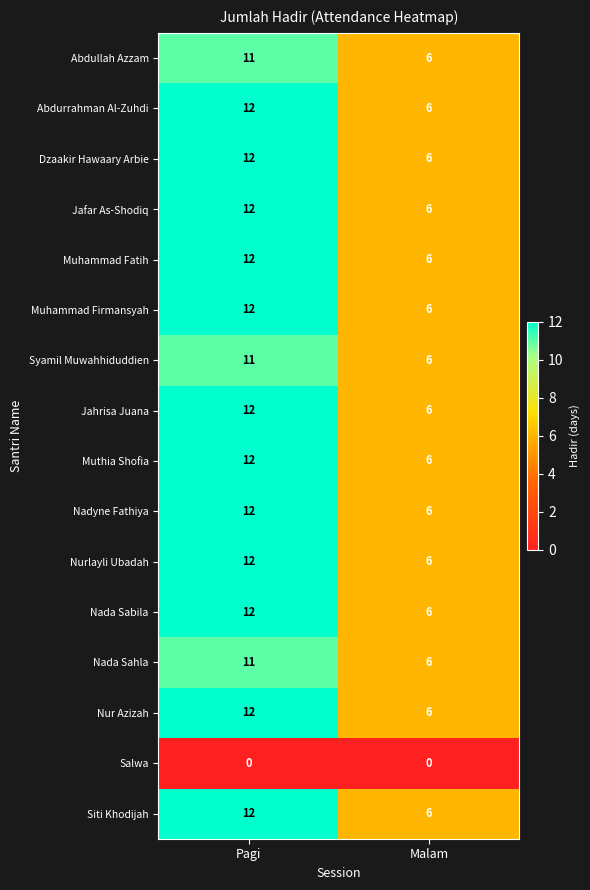

At which category is the sum across all series the highest?

Pagi